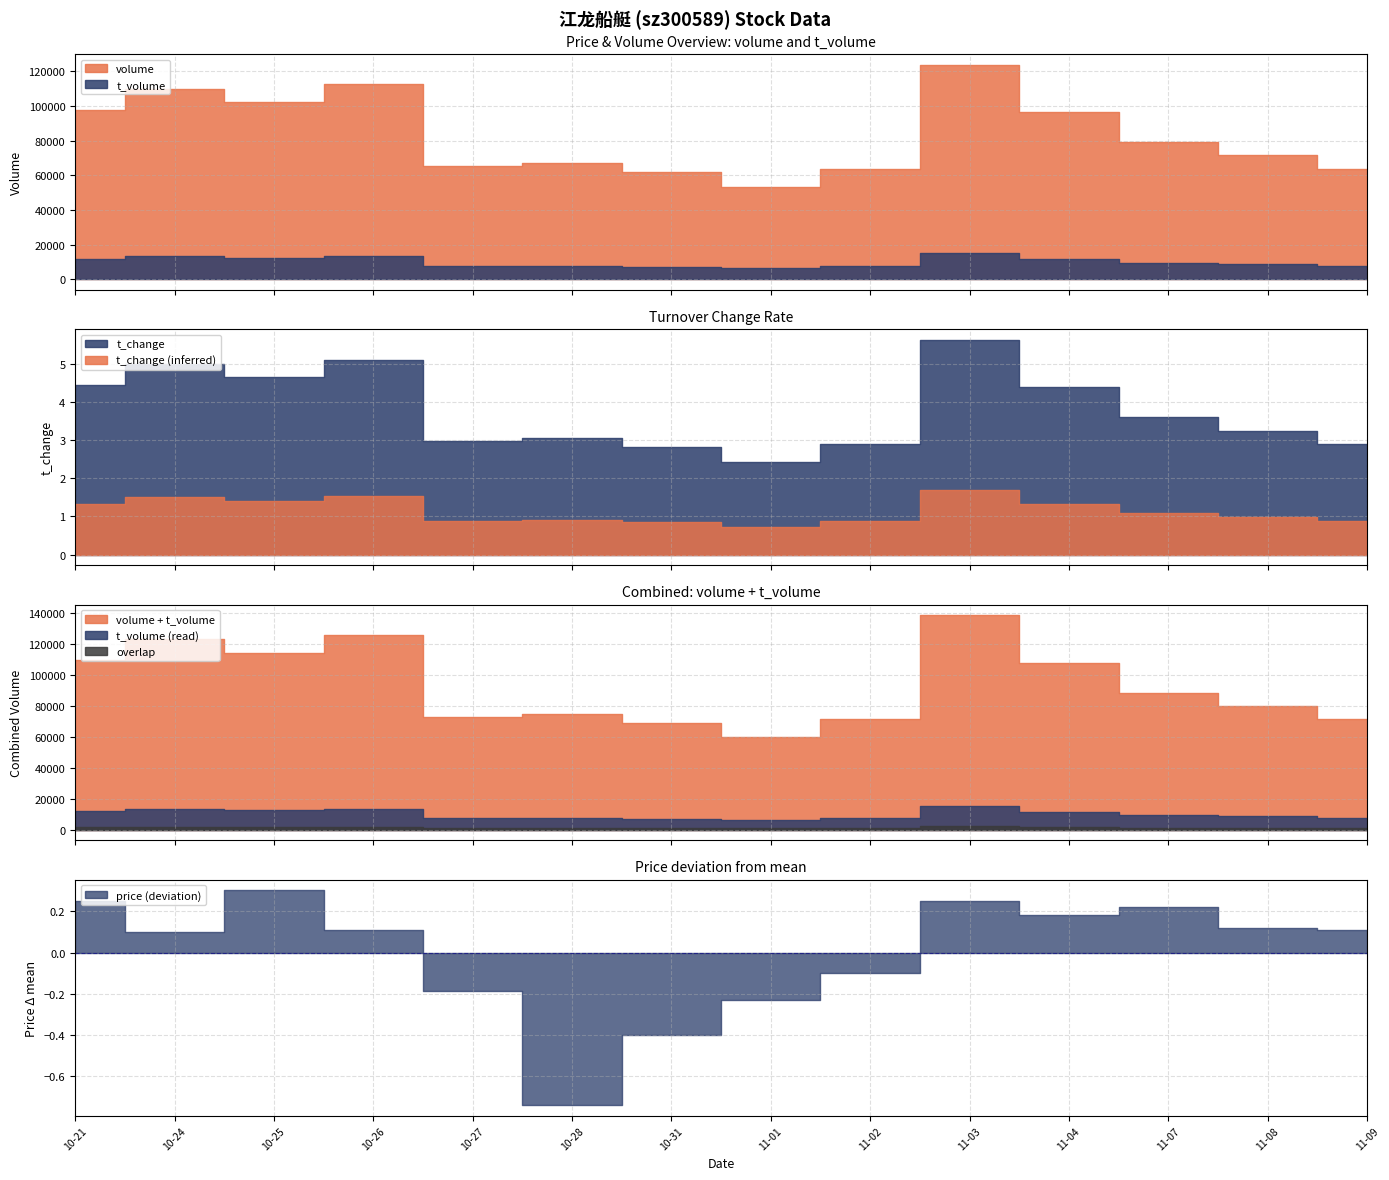

True or false: t_volume has more than 0 points higher than both neighbors.

True